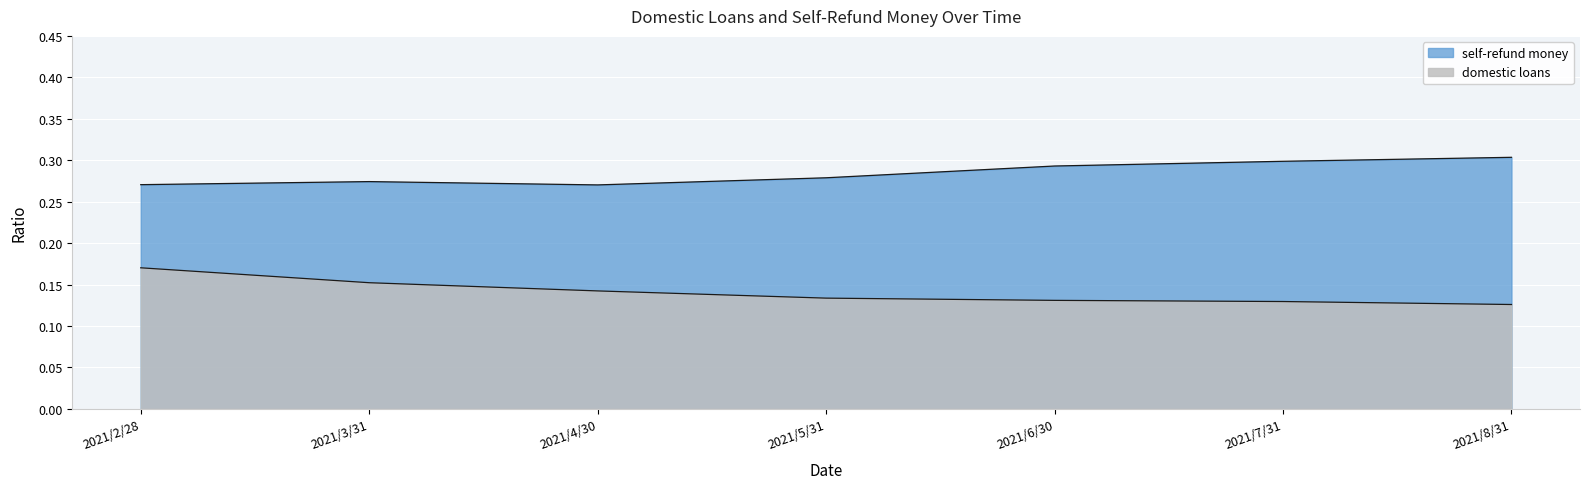

What position from the right is 2021/5/31?

4